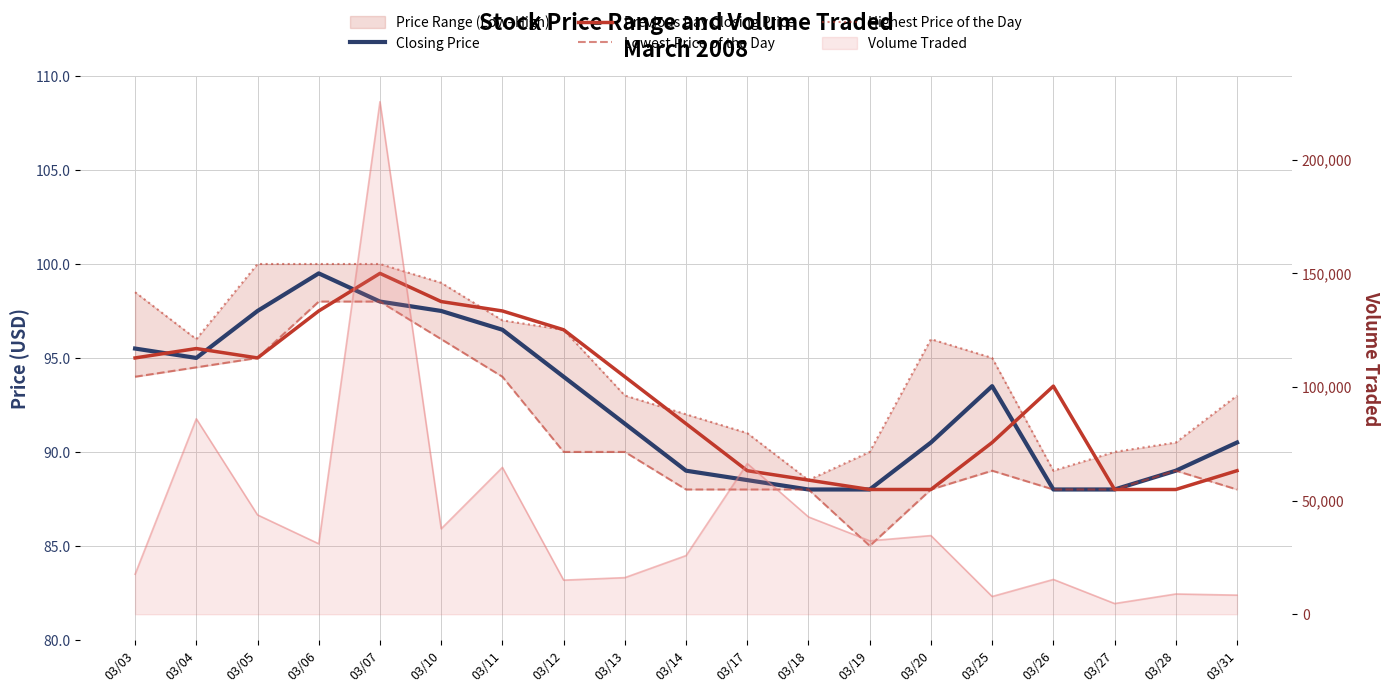

In Lowest Price of the Day, how many points are higher than both neighbors (excluding endpoints)?

2